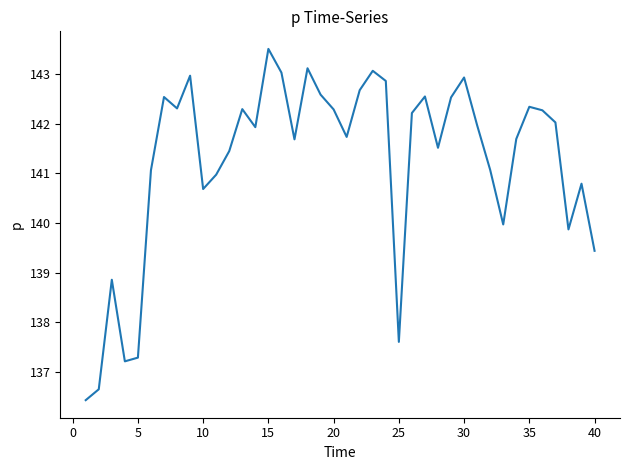

What is the greatest value displayed?

143.5